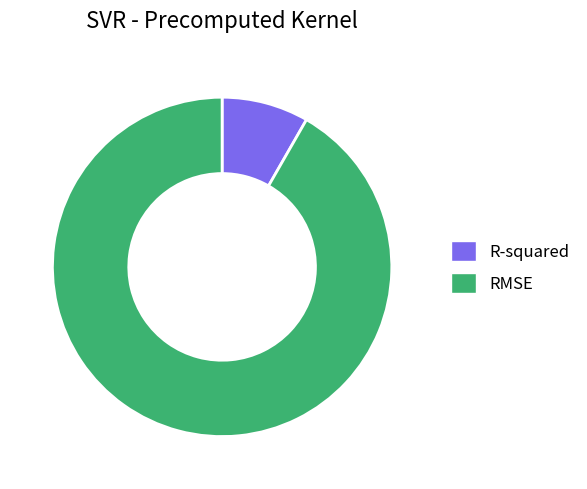

Is there any slice that represents more than half of the pie?

Yes